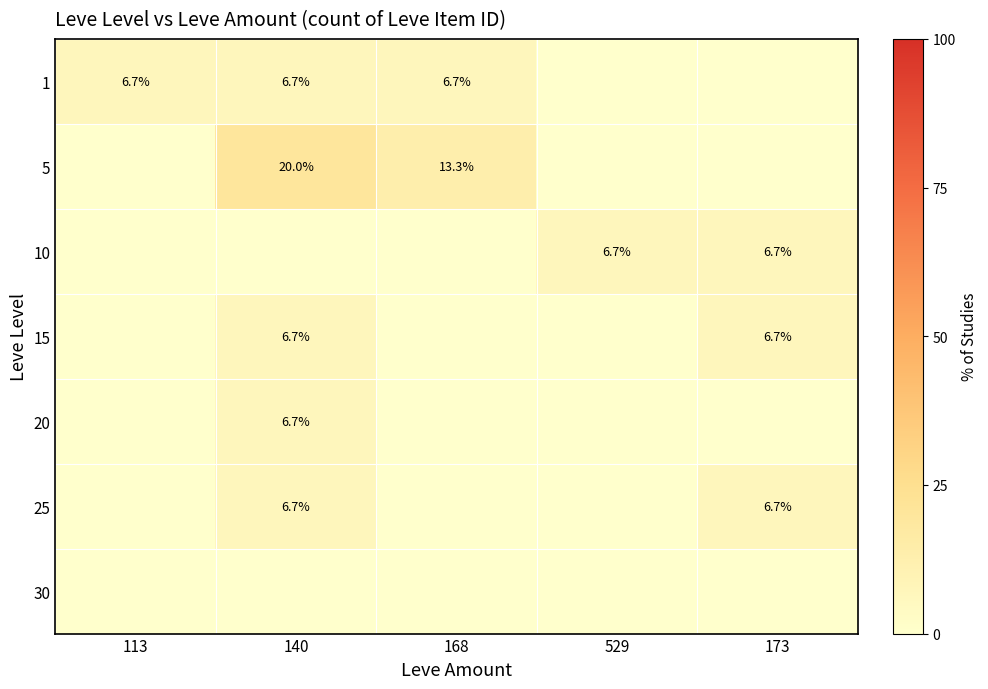

The value of 1 at 140 is 3.3. True or false?

False